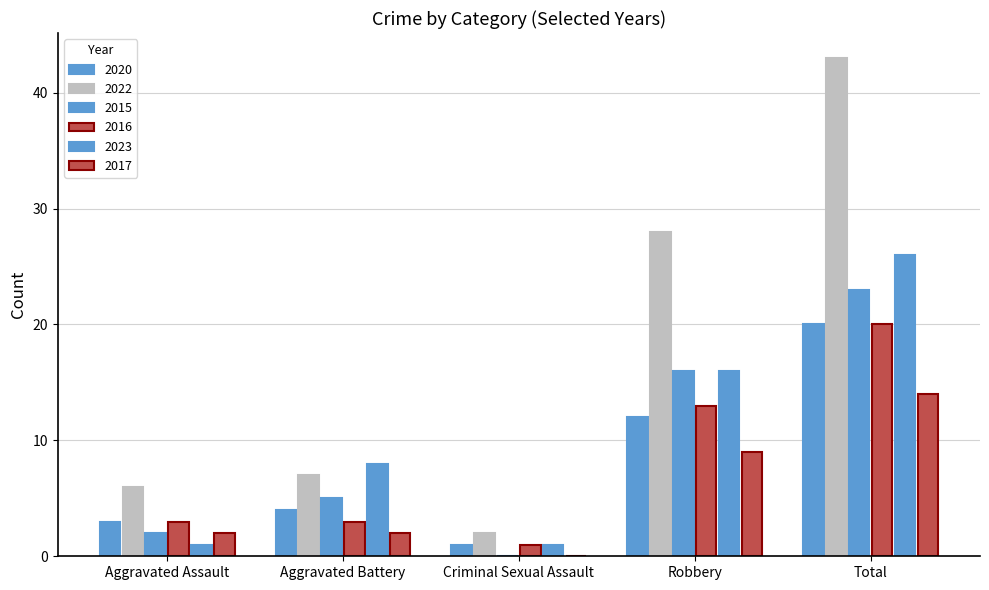

What is the label of the 1st bar from the right?

Total